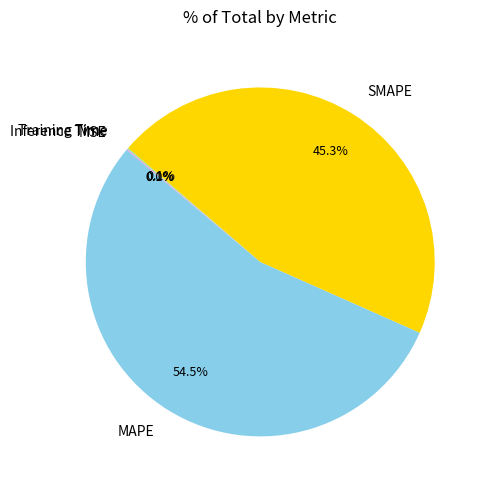

What is the majority slice?

MAPE